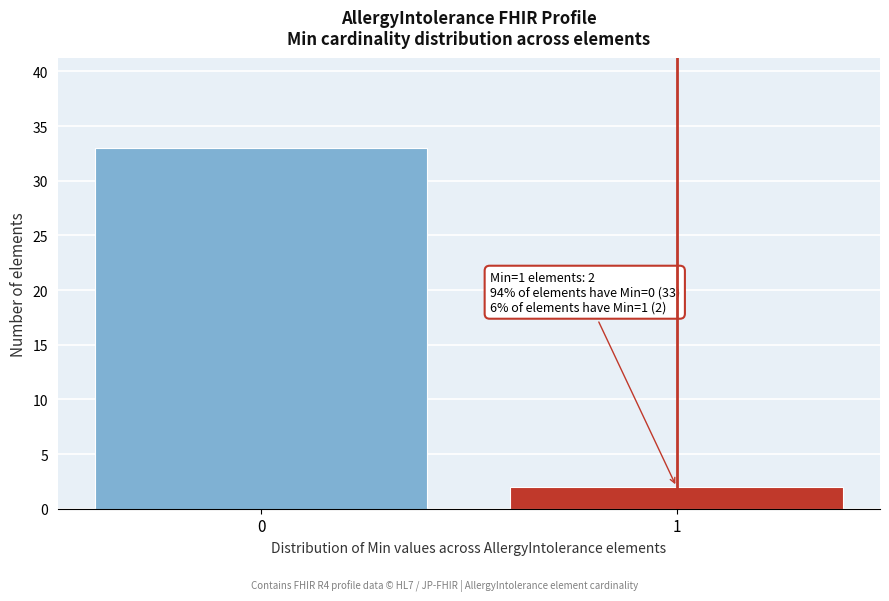

Reading left to right, list all the values displayed in this chart.

0=33	1=2